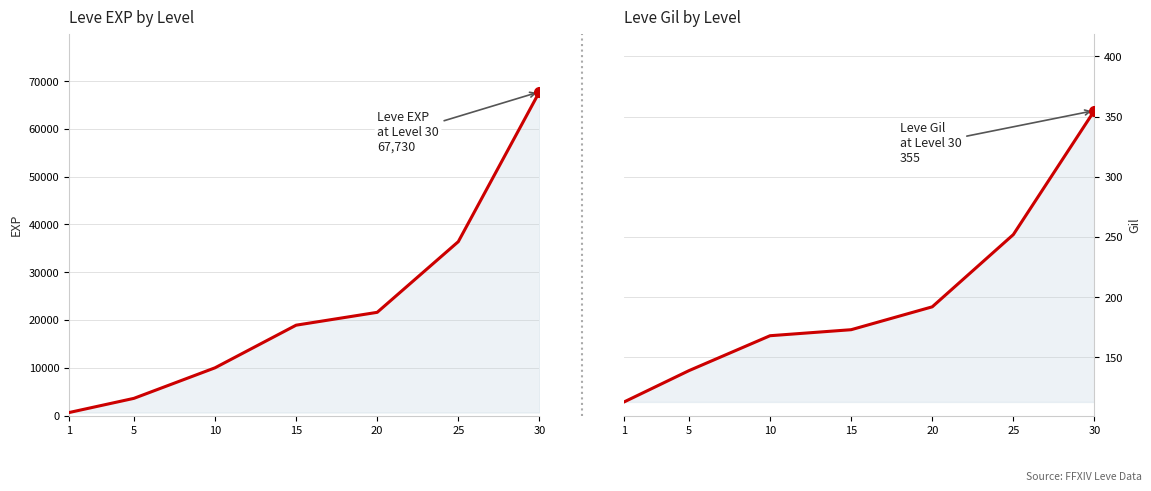

The Leve Gil series shows 192 at 20. True or false?

True